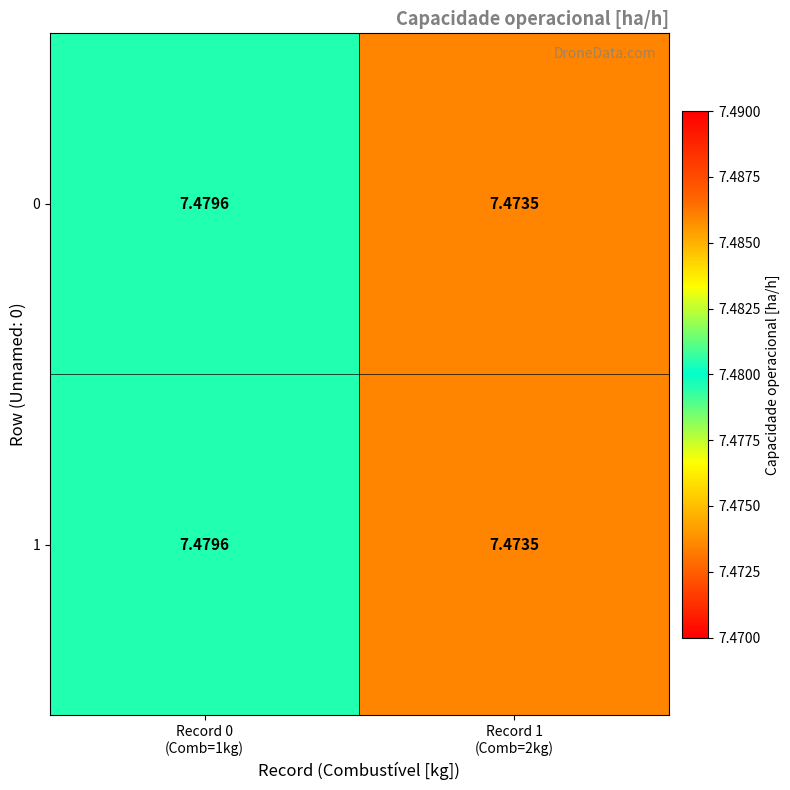

What is the total value across all series at Record 1
(Comb=2kg)?

14.9